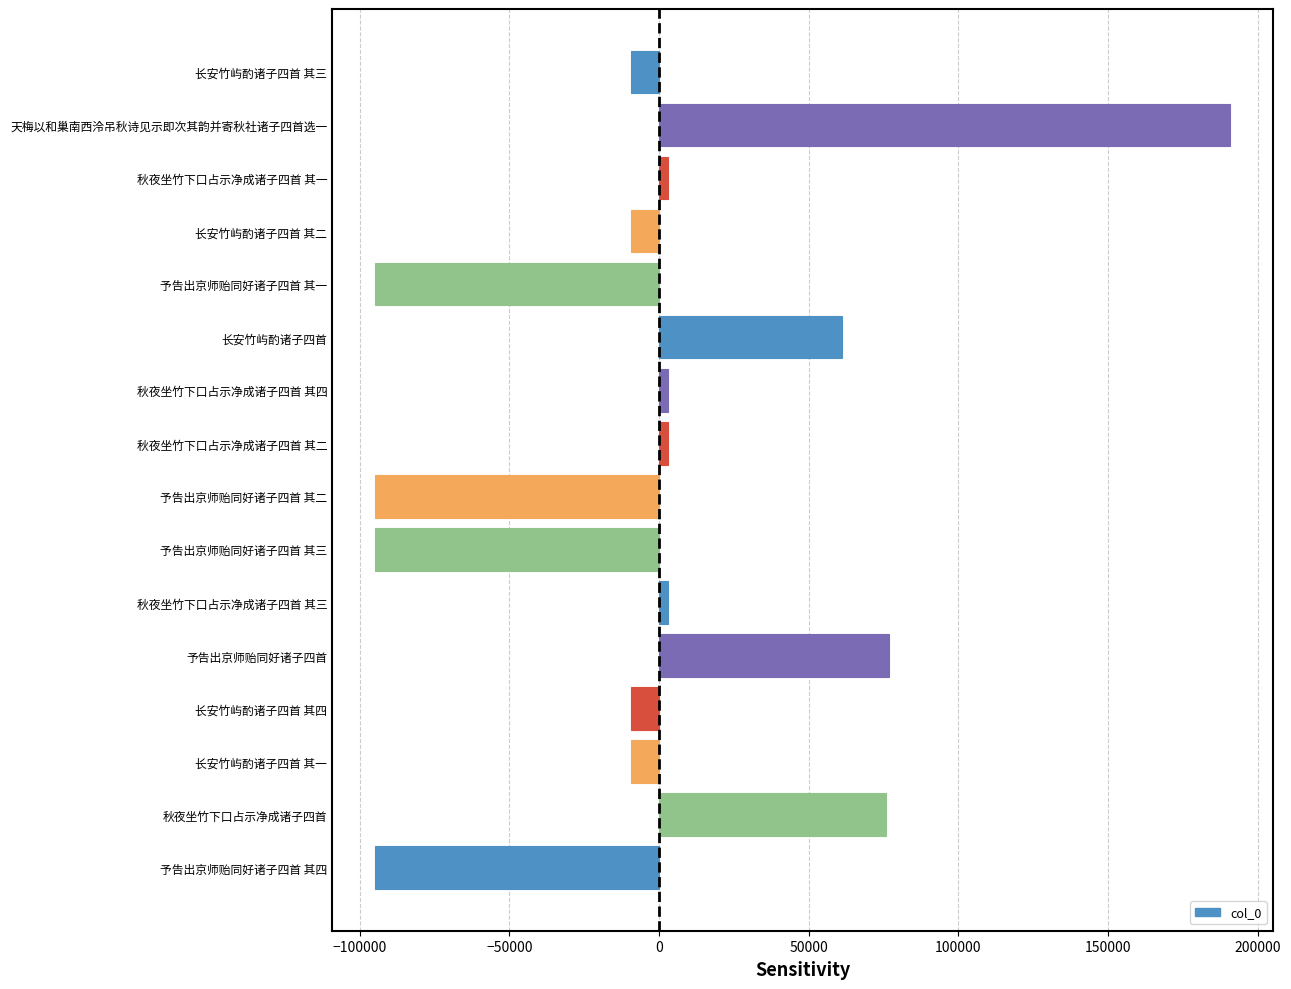

What is the difference between the maximum and minimum values?

285693.0